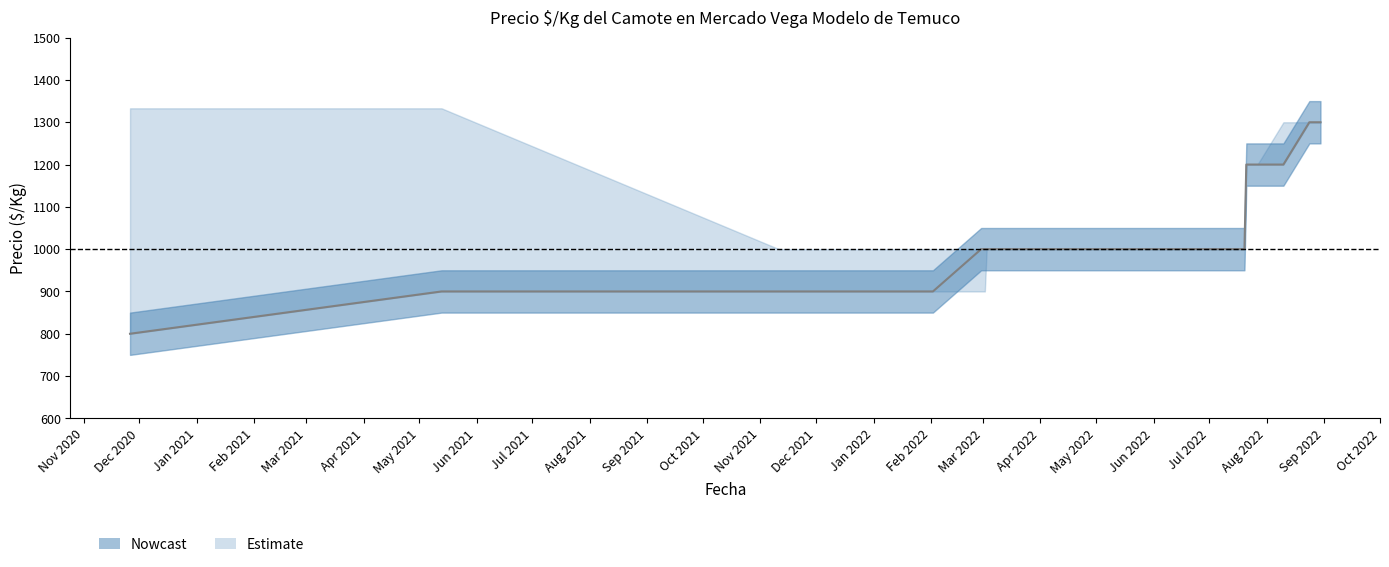

Which has a higher value, 26 or 5?

26